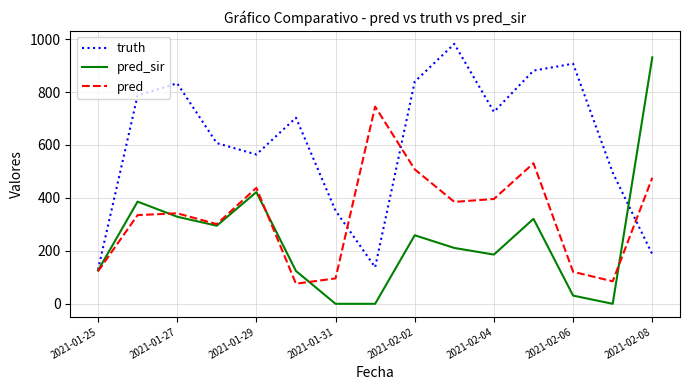

Which series has the largest total across all categories?

truth